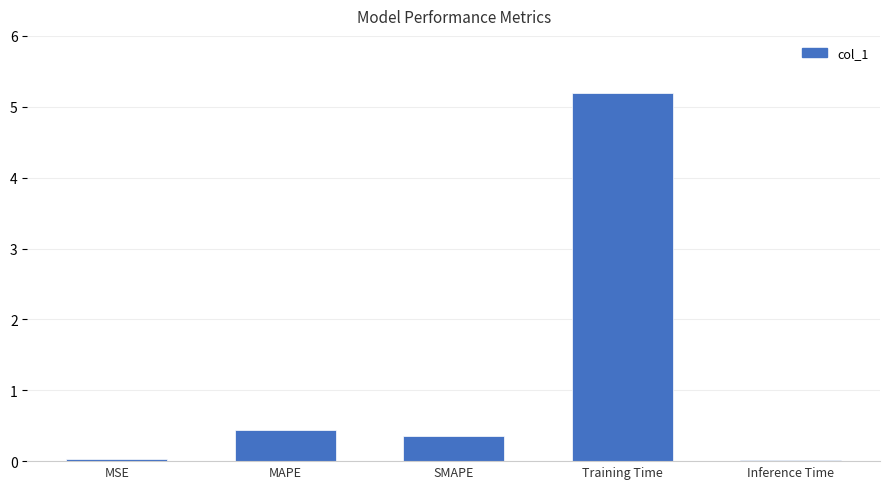

What is the approximate value at Training Time?

5.2